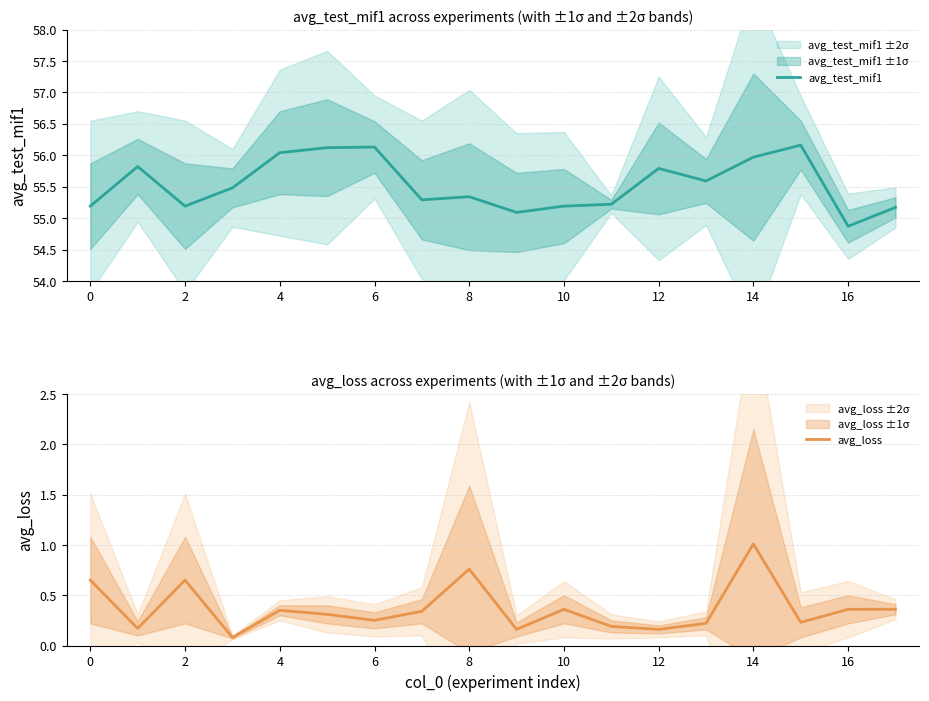

How many interior local valleys does the avg_loss series have?

6